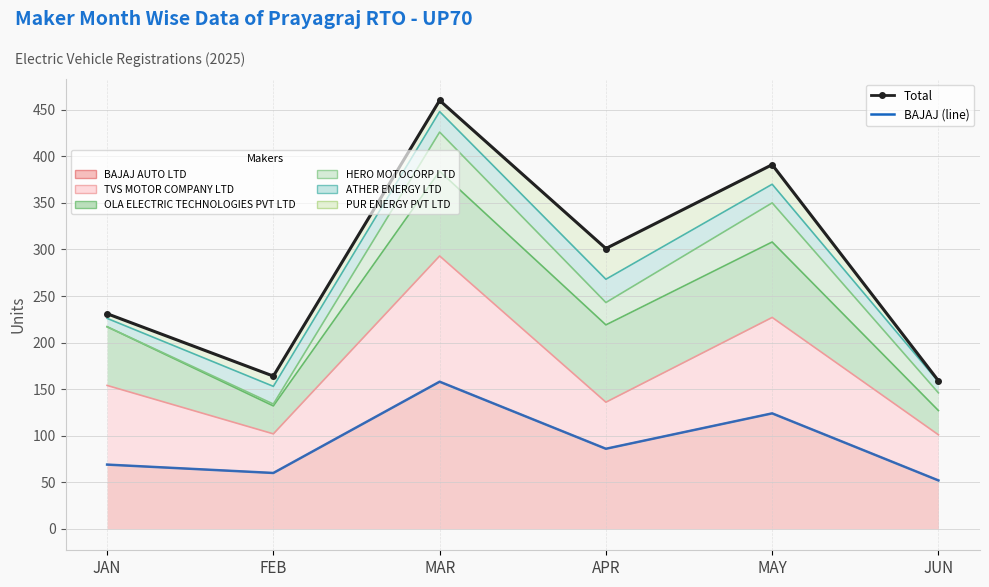

True or false: Total (all makers) has more than 1 points higher than both neighbors.

True